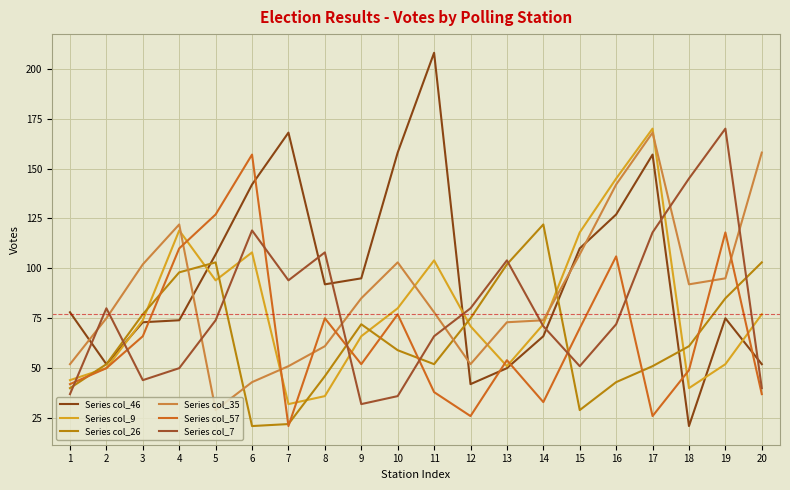

What is the greatest value displayed?

208